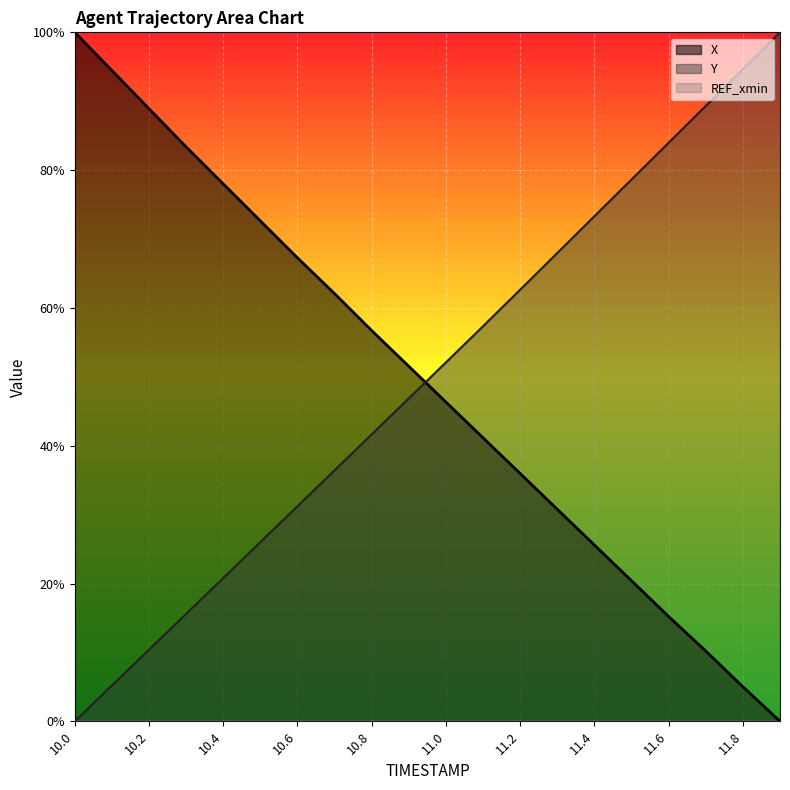

Reading left to right, transcribe all the data shown in this chart.

X: 1.0	0.9	0.9	0.8	0.8	0.7	0.7	0.6	0.6	0.5	0.5	0.4	0.4	0.3	0.3	0.2	0.2	0.1	0.1	0.0
Y: 0.0	0.1	0.1	0.2	0.2	0.3	0.3	0.4	0.4	0.5	0.5	0.6	0.6	0.7	0.7	0.8	0.8	0.9	0.9	1.0